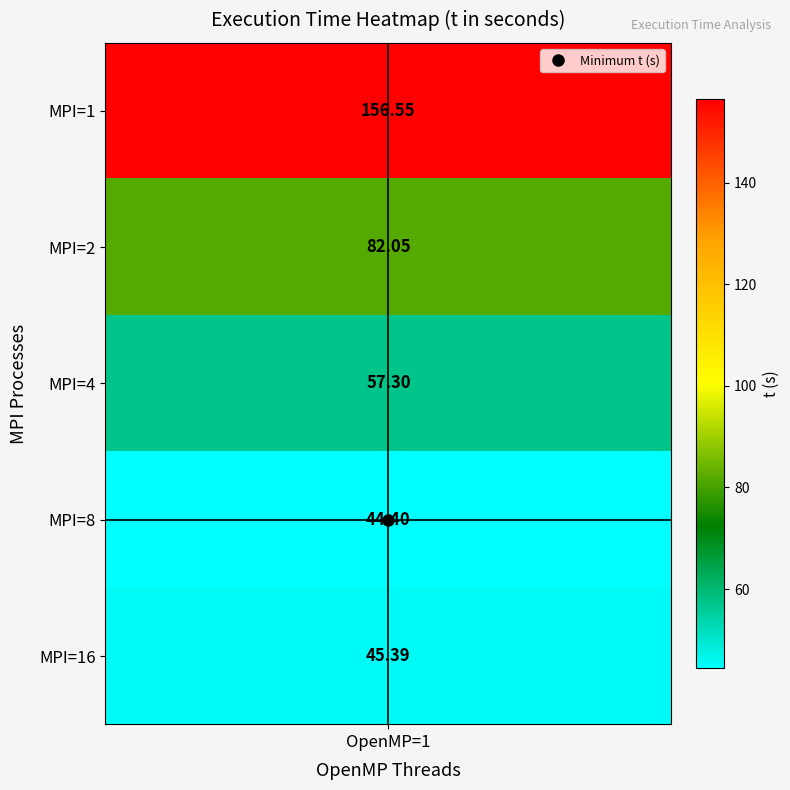

What is the difference between the values at 2 and 0?

99.2